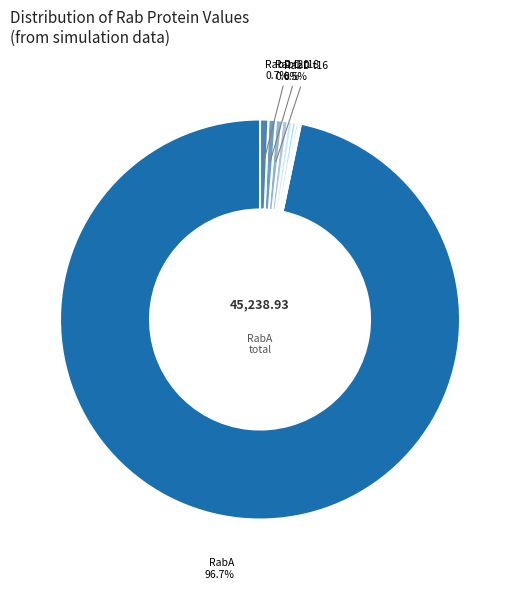

Which category has the biggest portion of the pie?

RabA